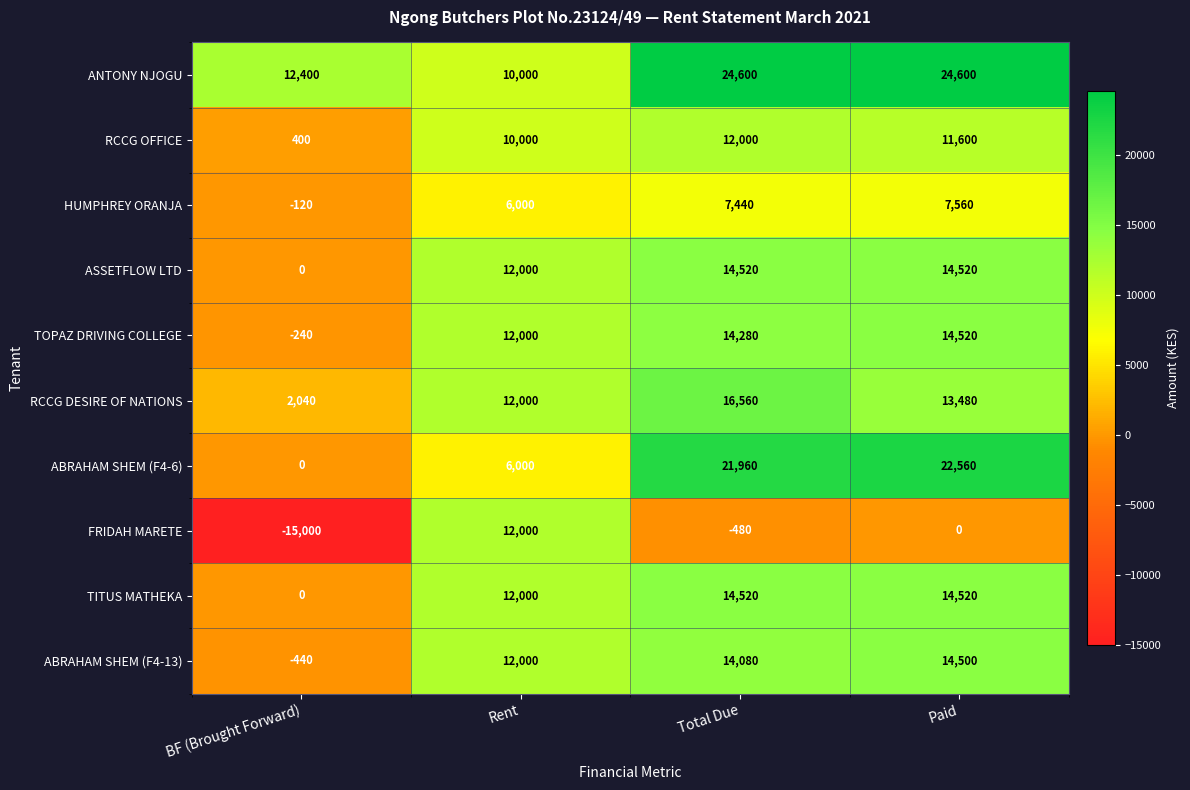

Which series changed the most between Rent and Paid?

ABRAHAM SHEM (F4-6)